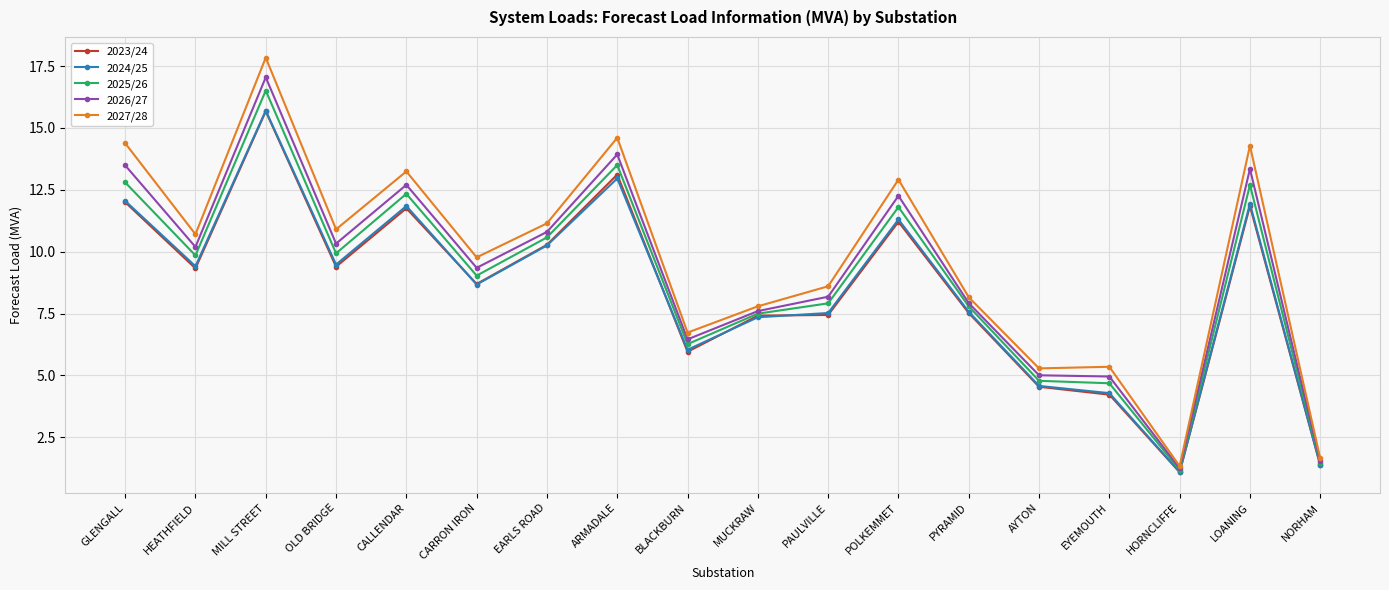

Read the 2023/24 value at BLACKBURN.

6.0